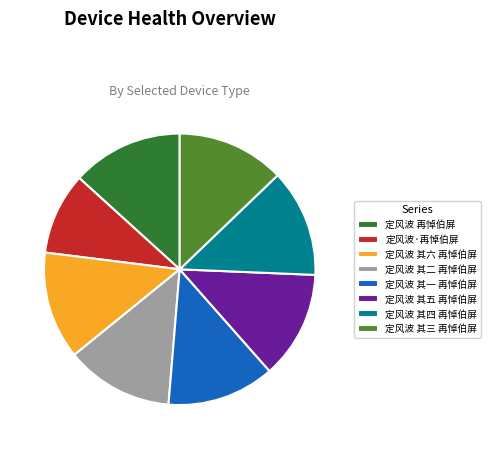

Approximately how many times larger is the value at 定风波 其四 再悼伯屏 compared to 定风波·再悼伯屏?

1.3